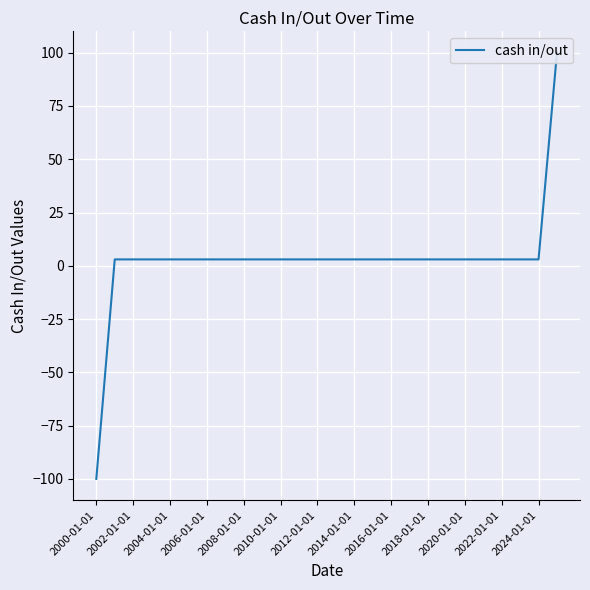

True or false: the data has more than 1 interior local peaks.

False